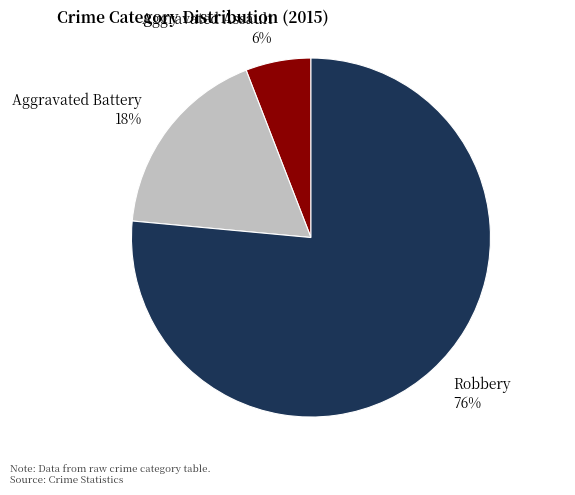

Between Aggravated Assault and Aggravated Battery, which is larger?

Aggravated Battery